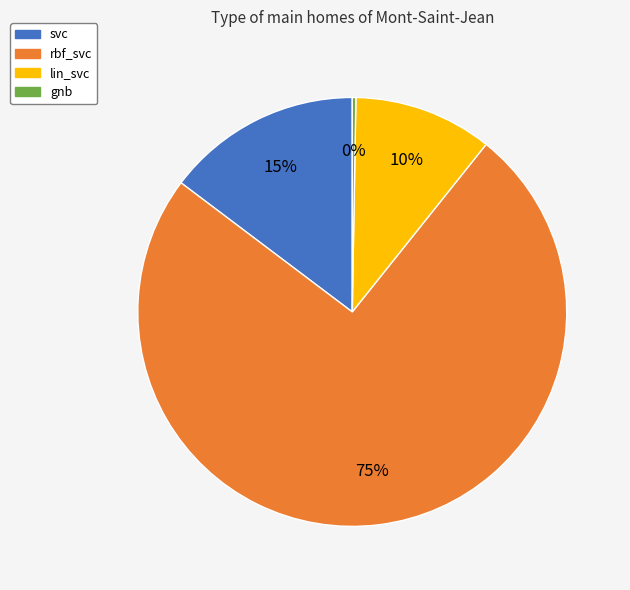

Which slice is the largest?

rbf_svc